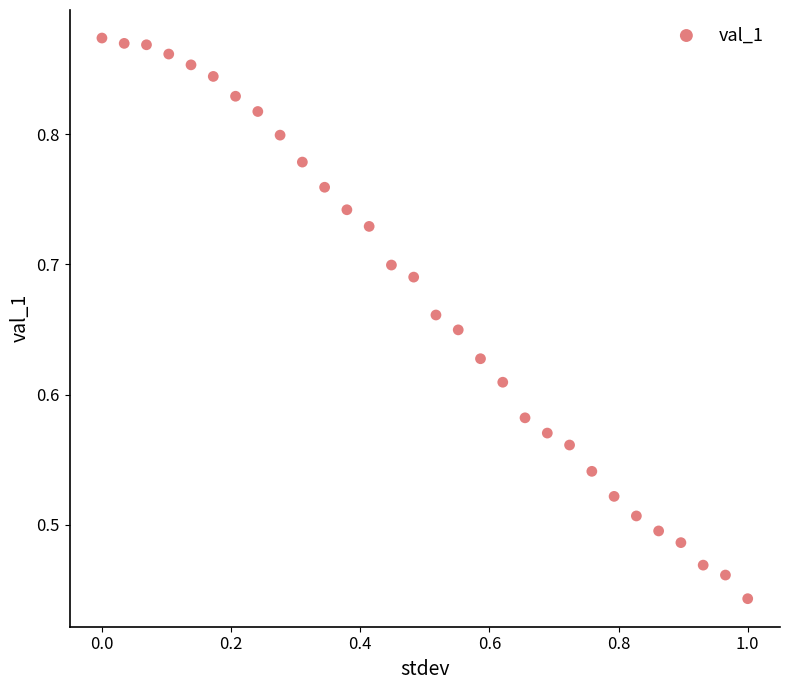

What is the range of X values (max minus min)?

1.0